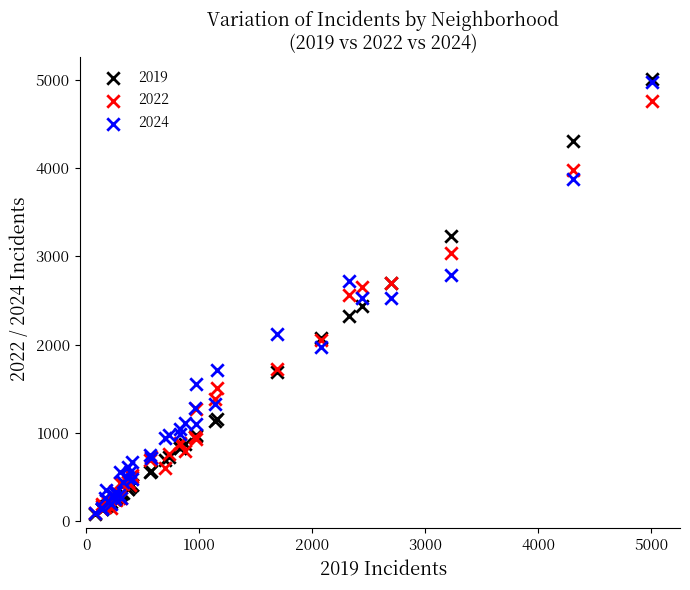

What are all the series names shown in the legend?

2019, 2022, 2024